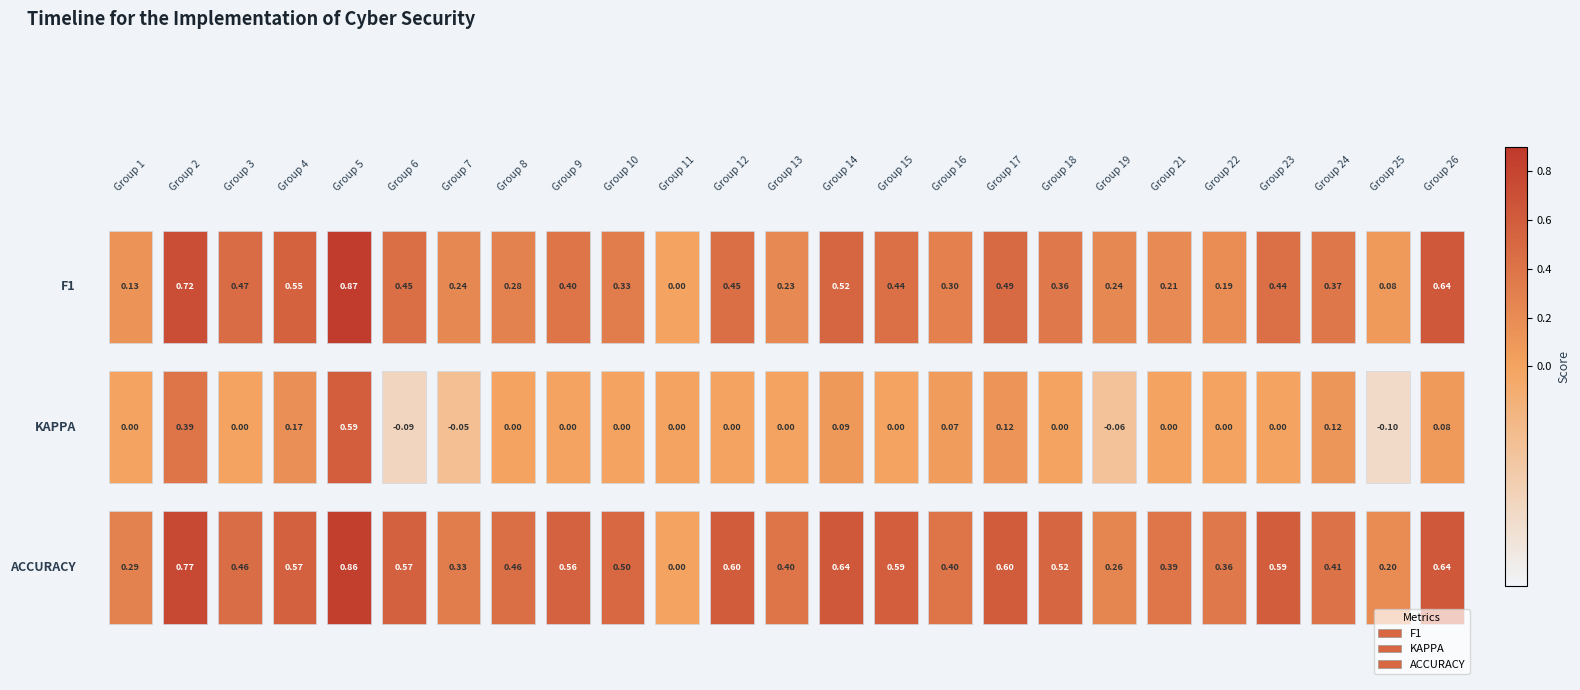

How many positive values does the kappa series have?

8